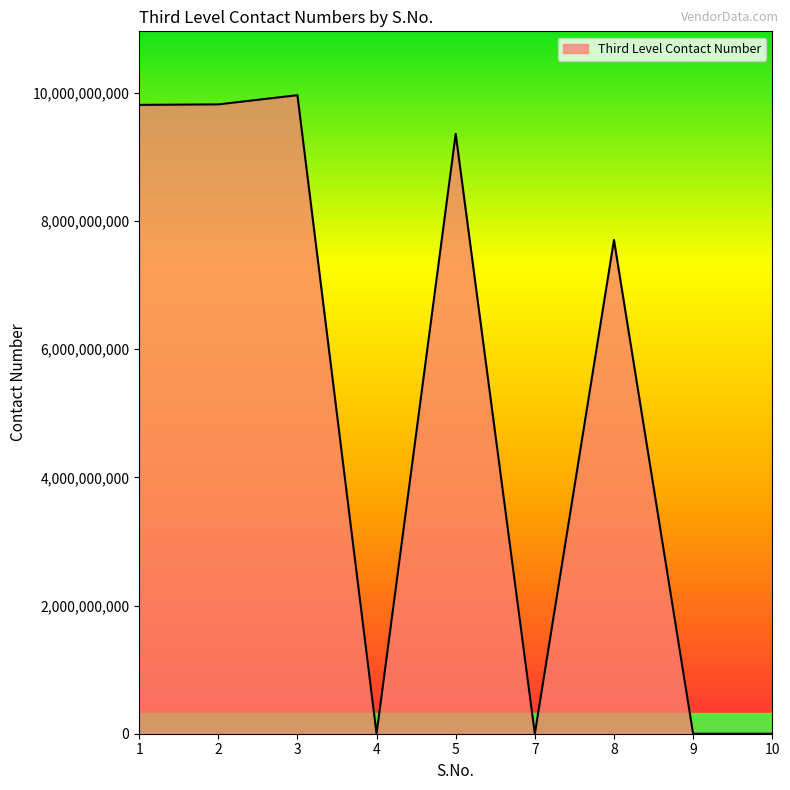

What is the greatest value displayed?

9962050547